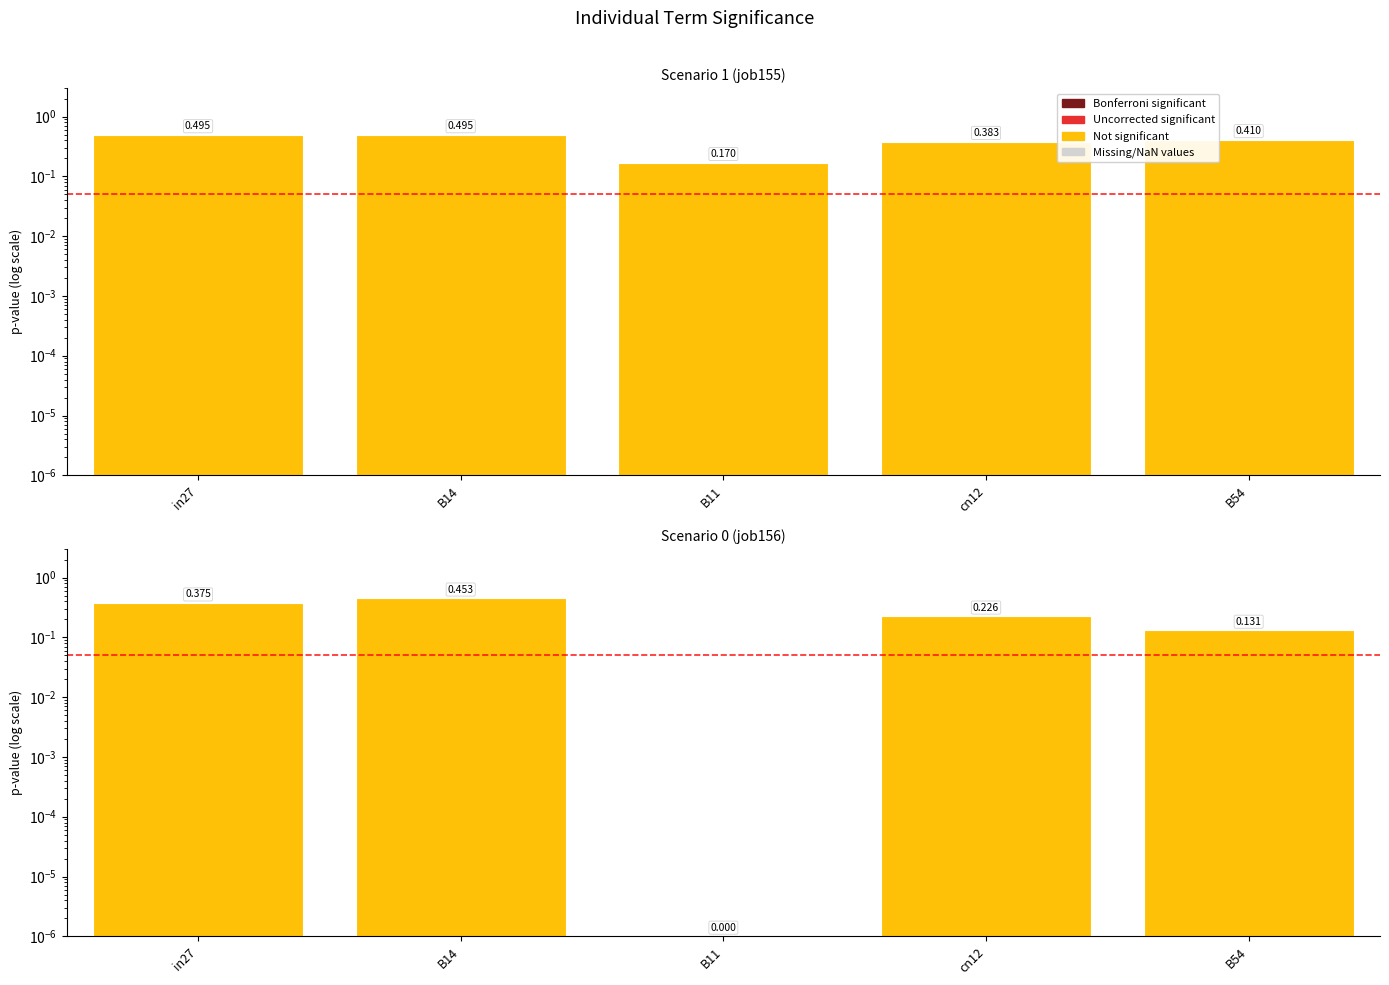

What is the label of the 5th bar from the left?

B54